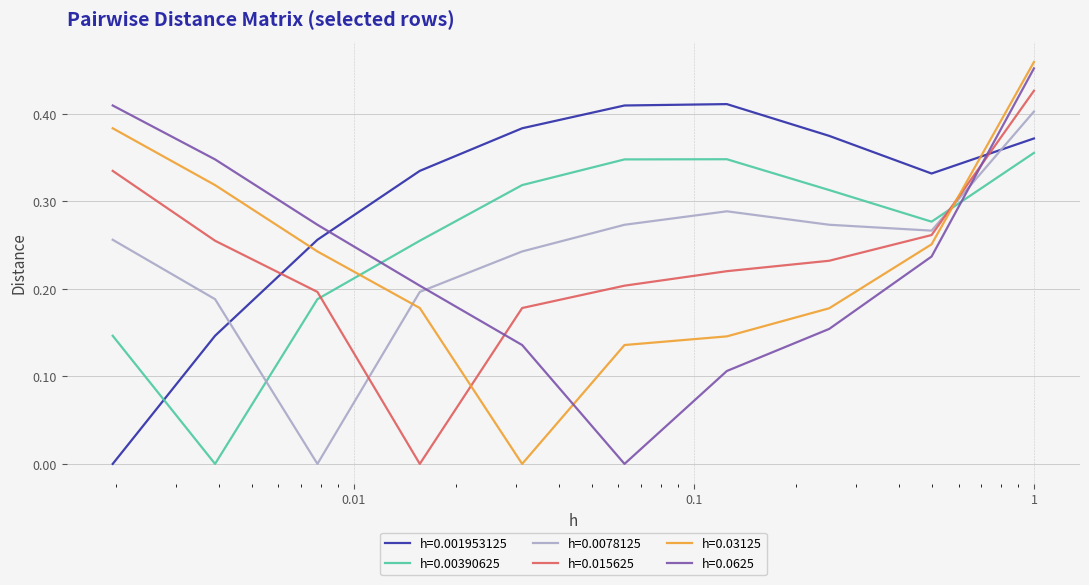

True or false: h=0.0078125 and h=0.0625 intersect in this chart.

True